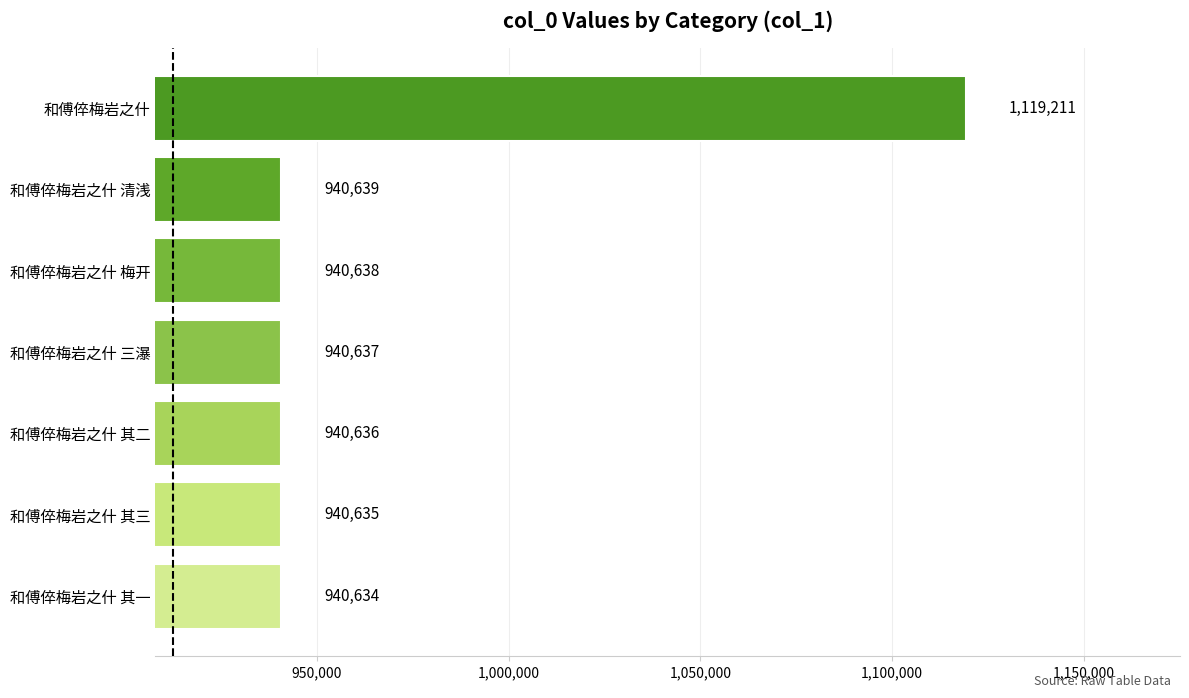

What is the sum of all values?

6763030